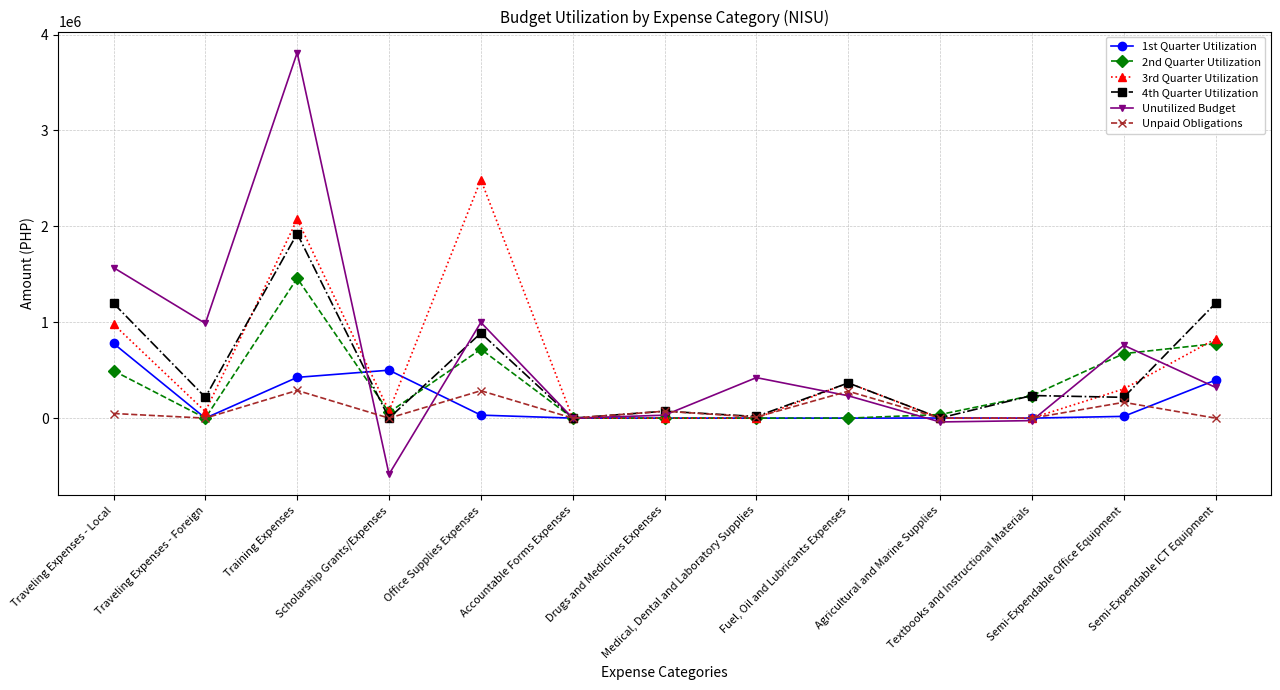

True or false: 4th Quarter Utilization and Unutilized Budget intersect in this chart.

True